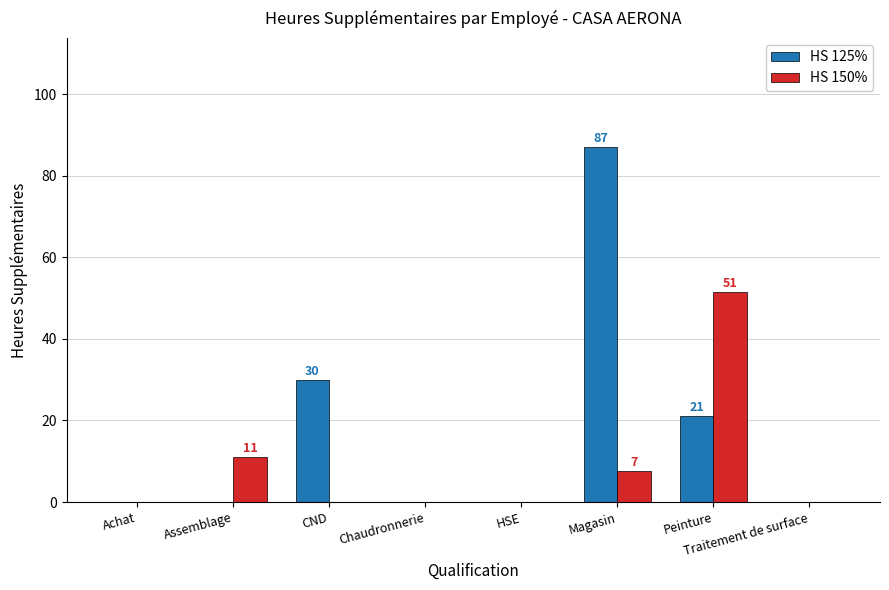

The value of HS 150% at Assemblage is 11.0. True or false?

True